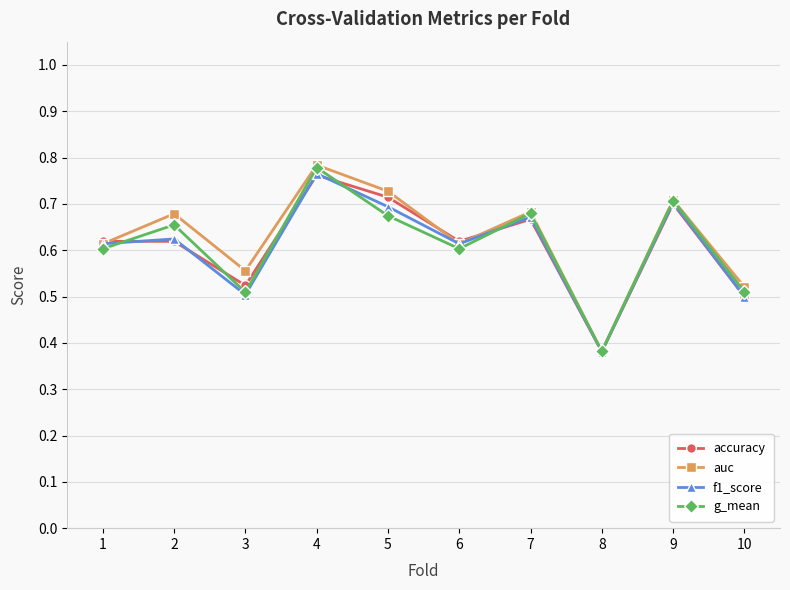

Which series has the largest range (max minus min)?

auc